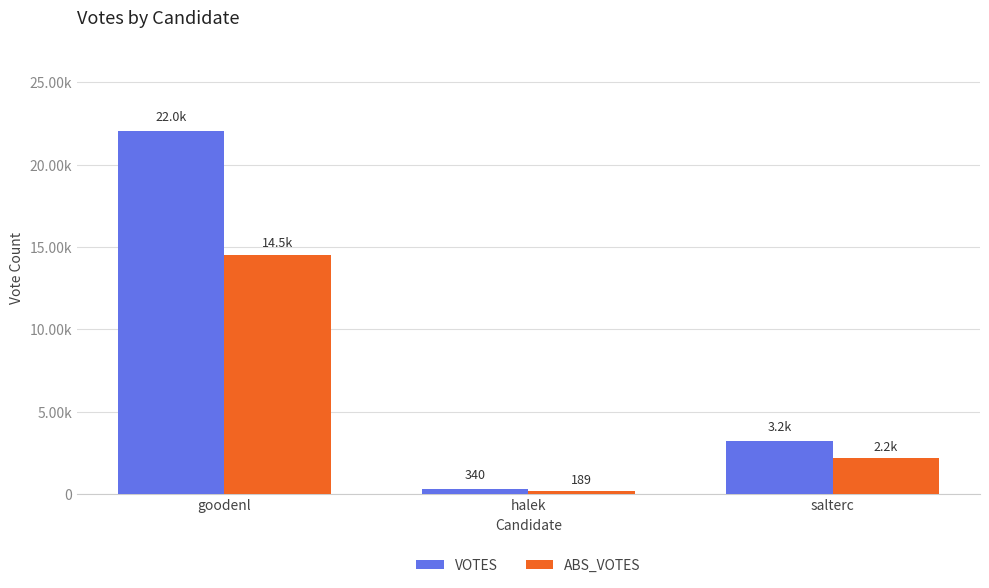

Read the ABS_VOTES value at salterc.

2198